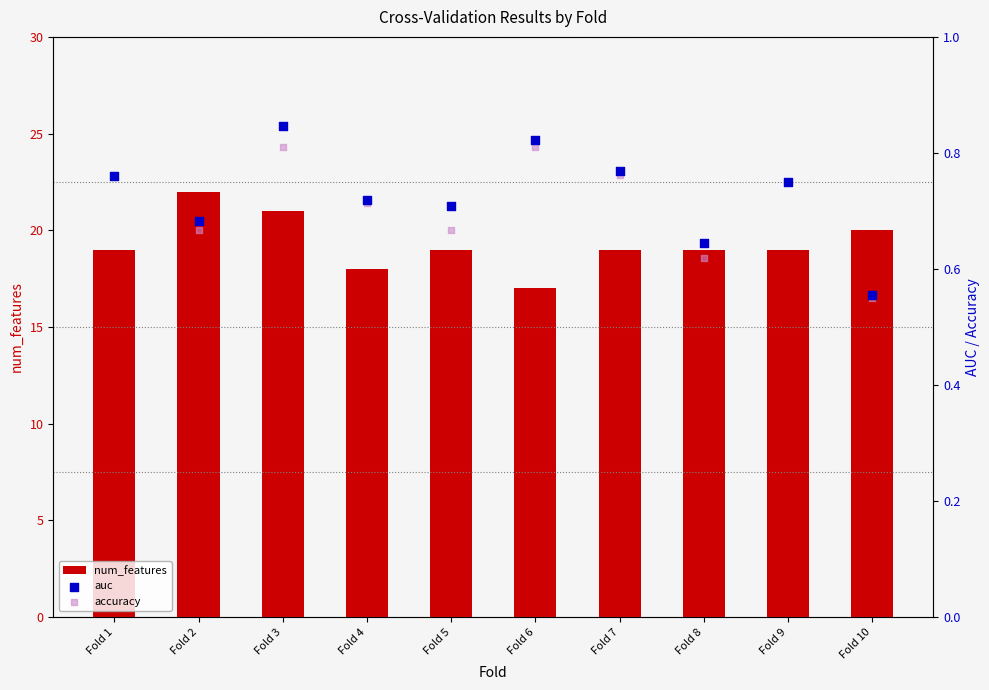

Which series reaches the maximum Y coordinate?

num_features